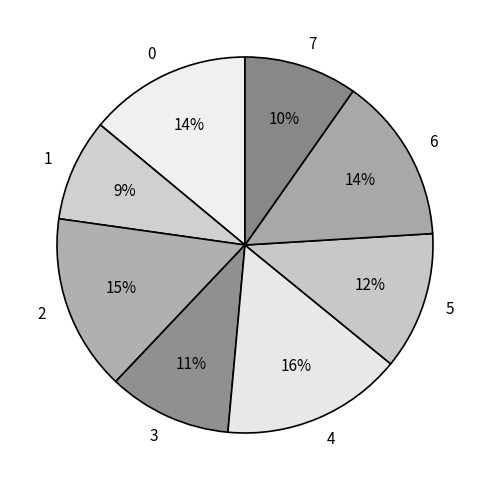

To the nearest percent, what is the difference between the largest and smallest slice percentages?

7%